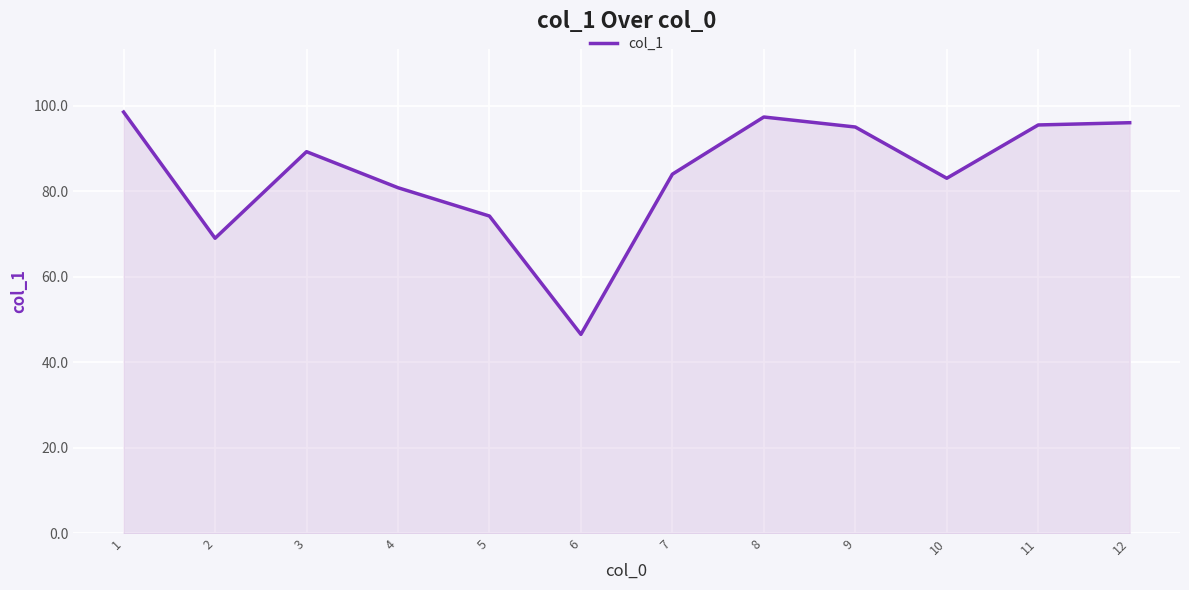

What is the approximate value at 7?

84.0